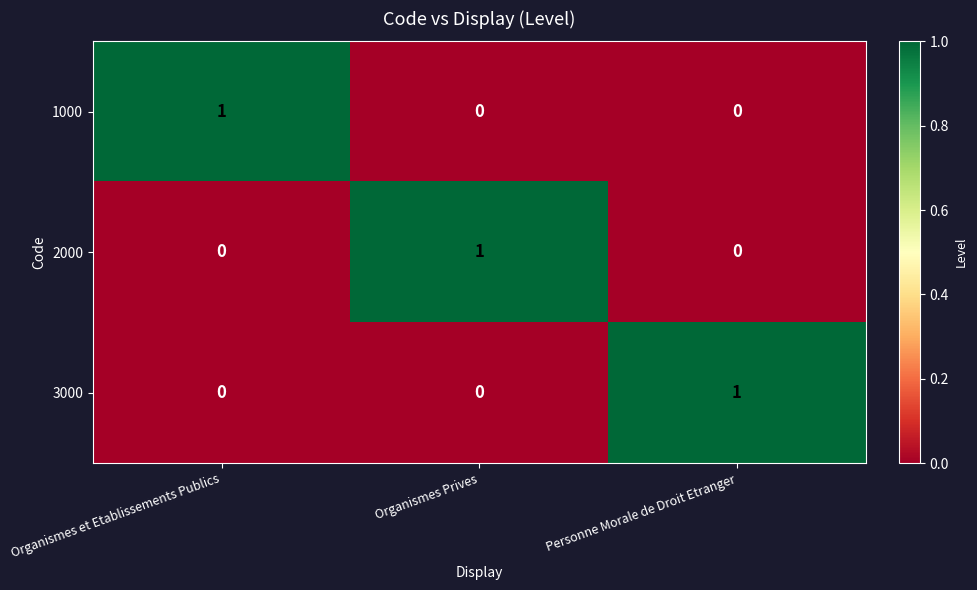

Count the 3000 values in the range 0 to 1.

3